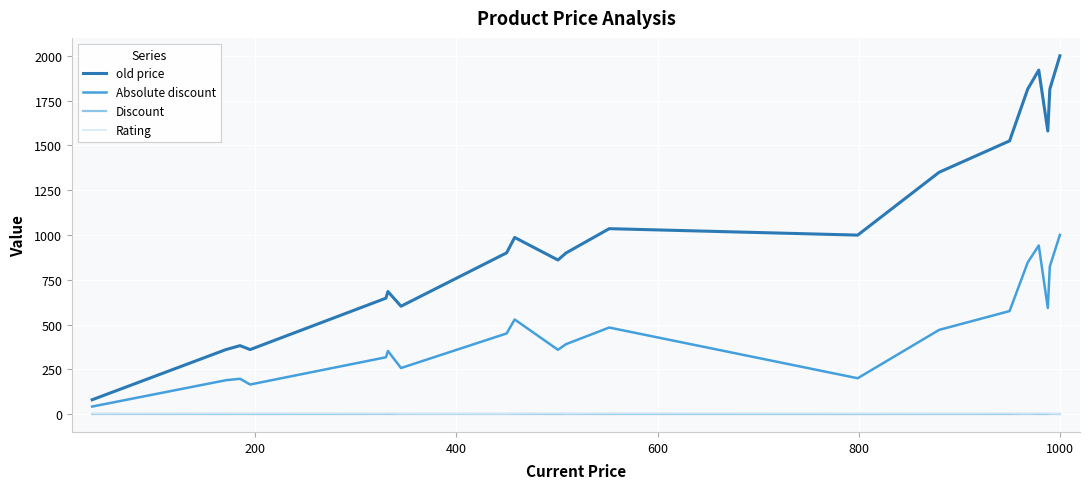

What is the greatest value displayed?

2000.0